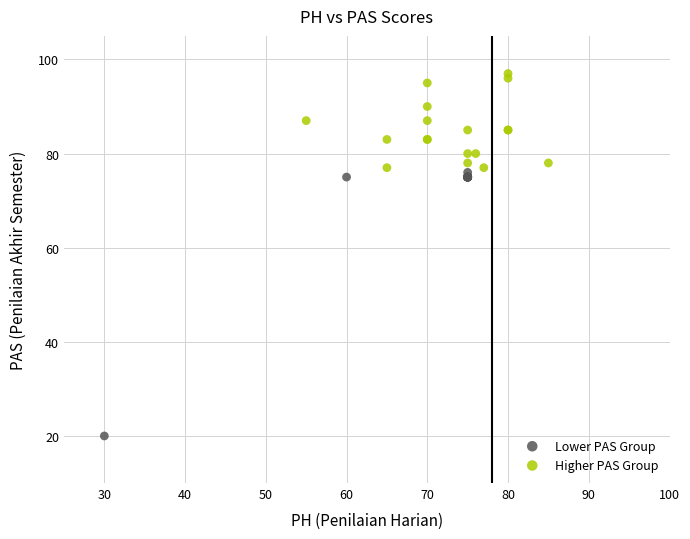

Which series reaches the minimum Y coordinate?

Lower PAS Group